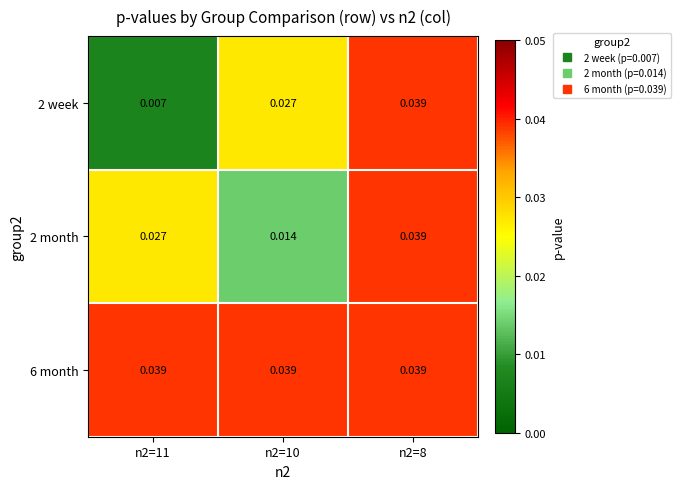

Is the value of 2 week at n2=10 greater than the value of 2 month at n2=10?

Yes